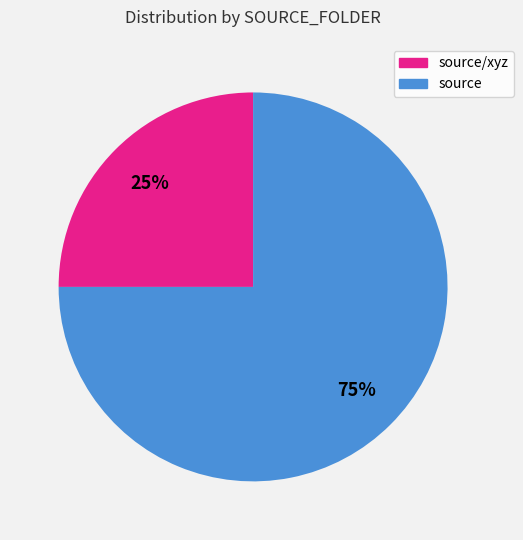

How many segments does this pie chart have?

2